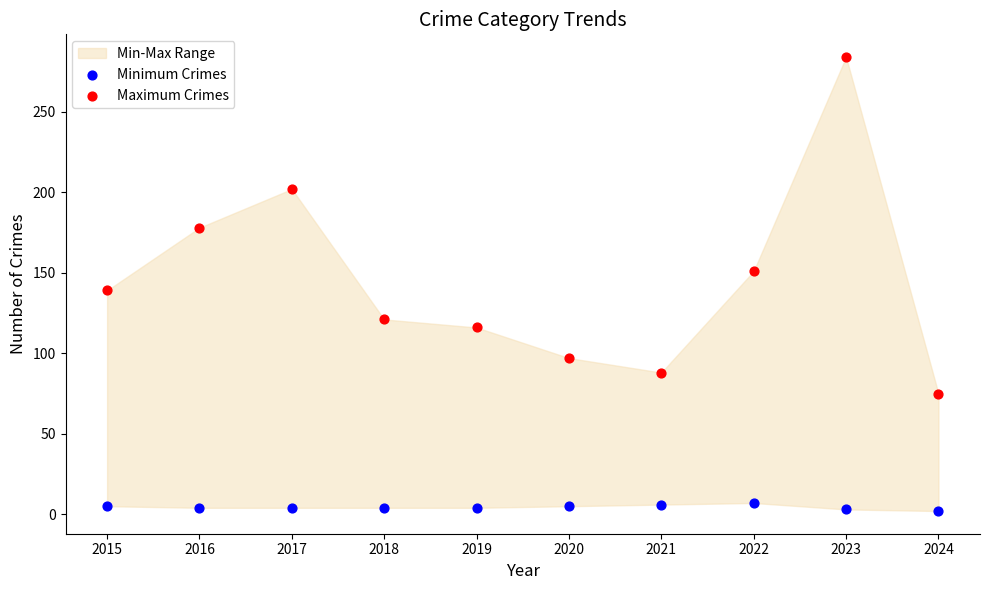

Which series has the widest spread of Y values?

Maximum Crimes